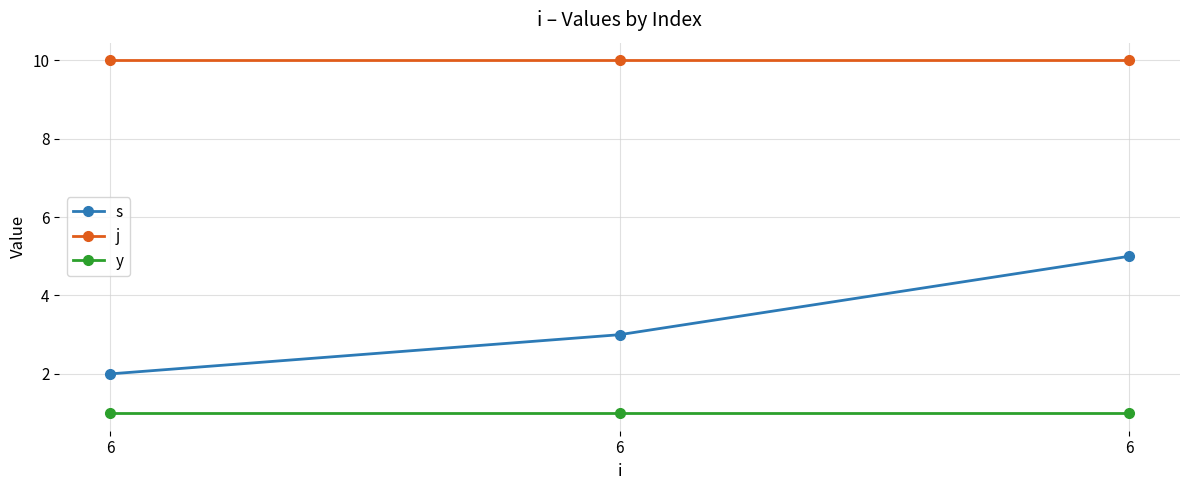

How many lines are shown in the chart?

3